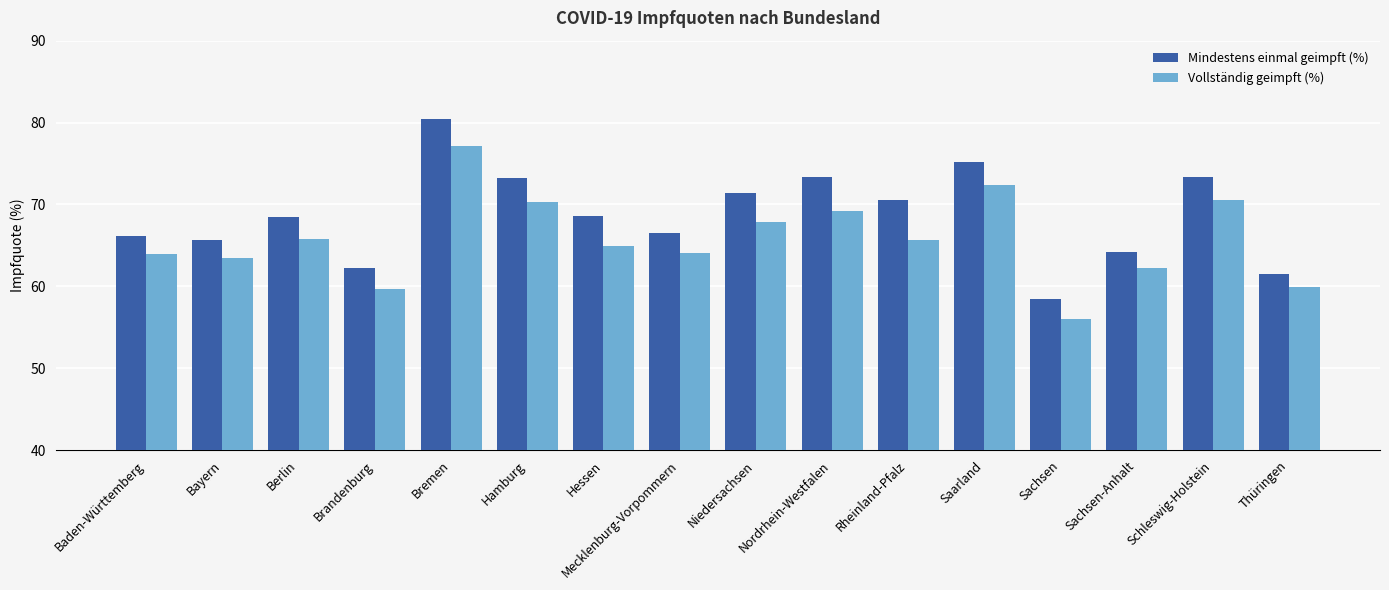

At which category does the chart reach its peak across all series?

Bremen